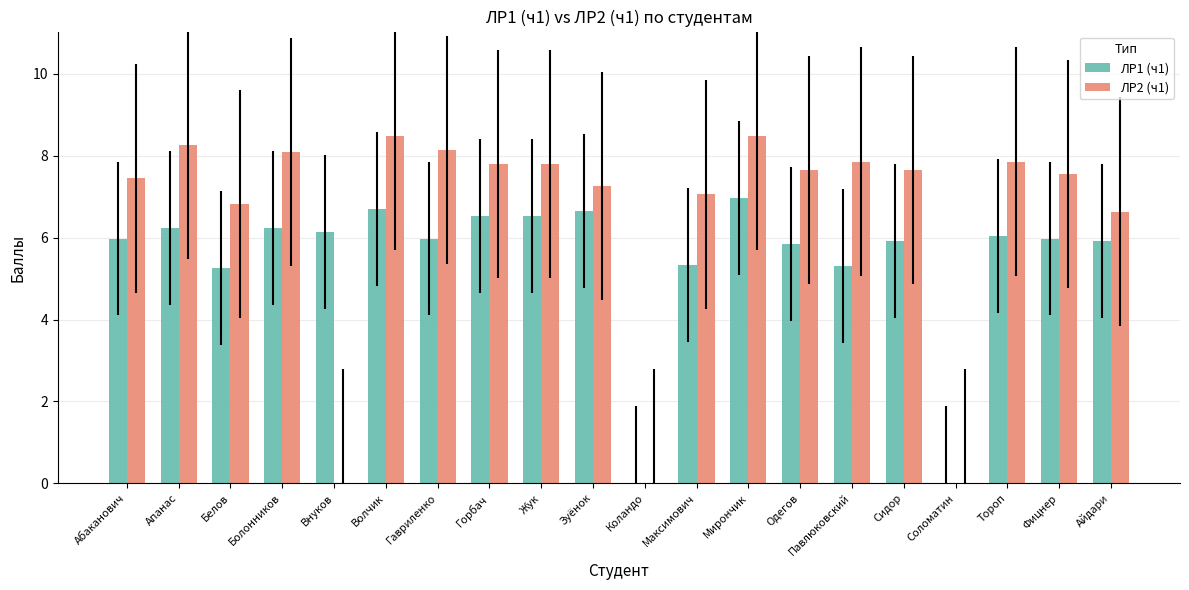

Does the chart contain stacked bars?

No